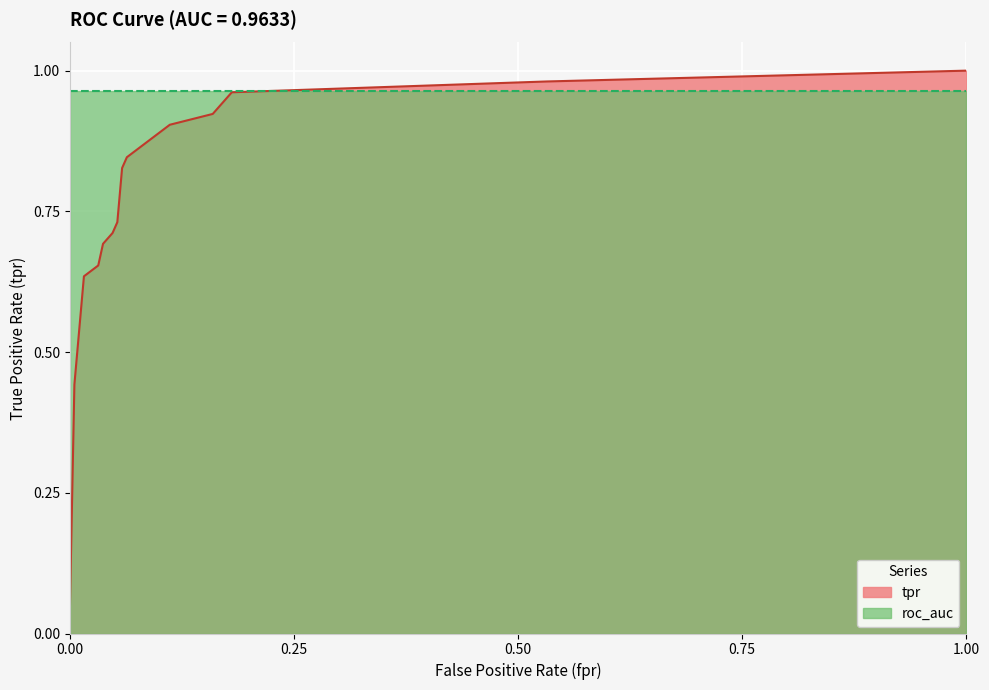

Count the number of categories in the chart.

15